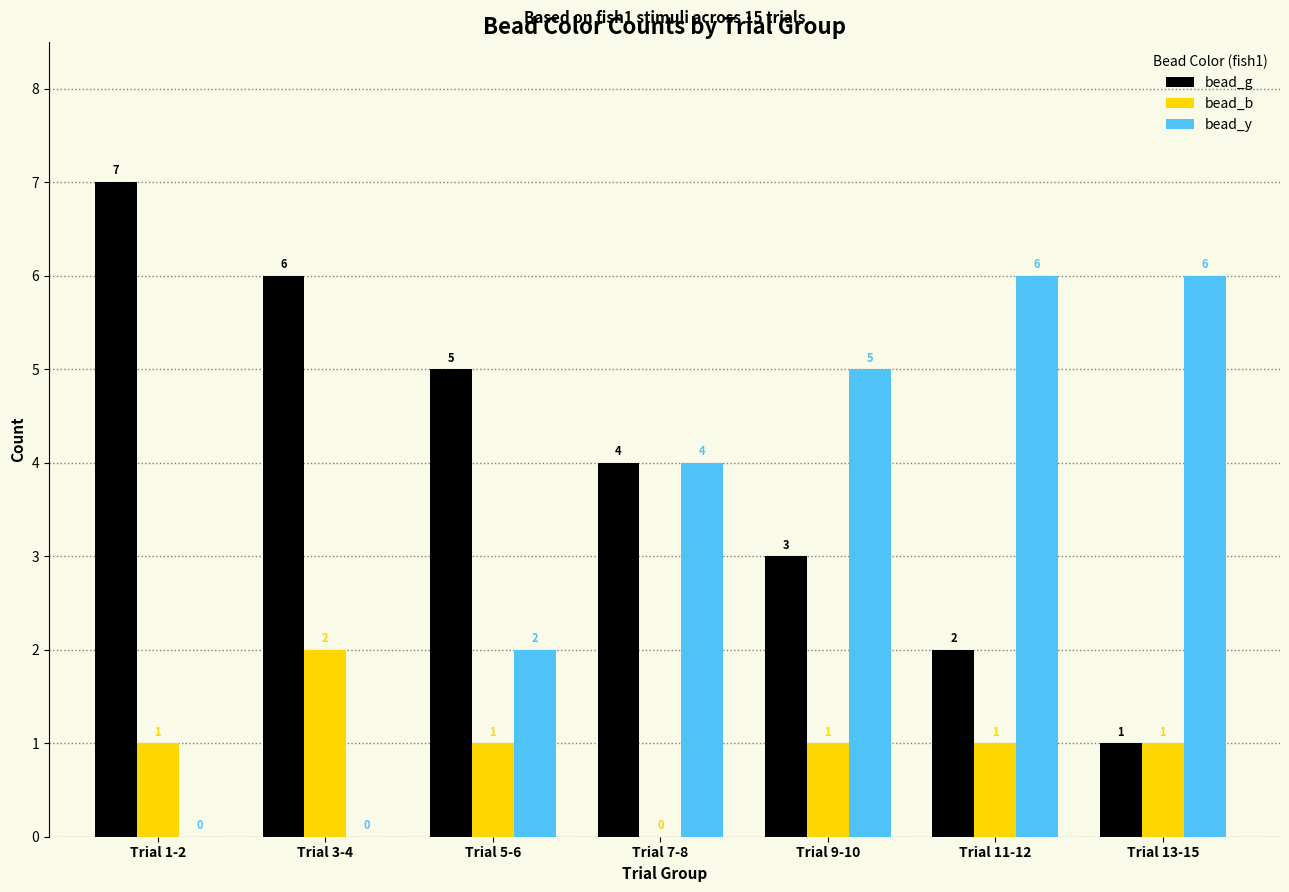

Are the bars grouped side by side (vs. stacked)?

Yes